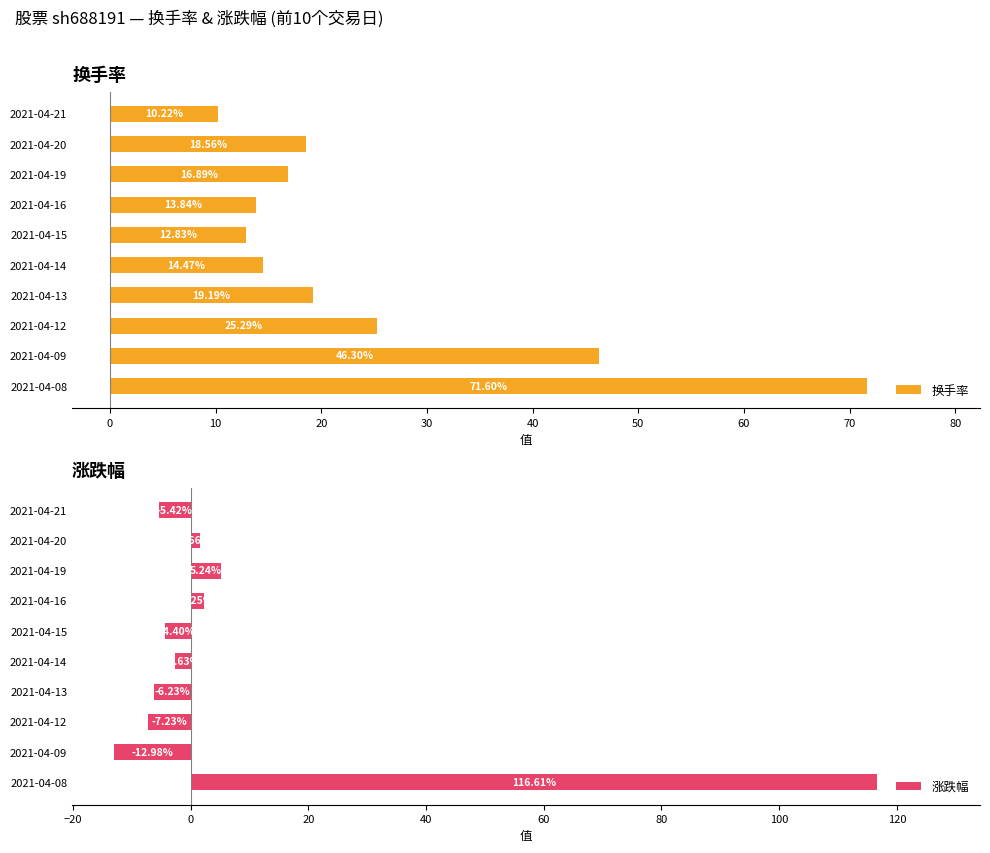

How many bars are there in each group?

2